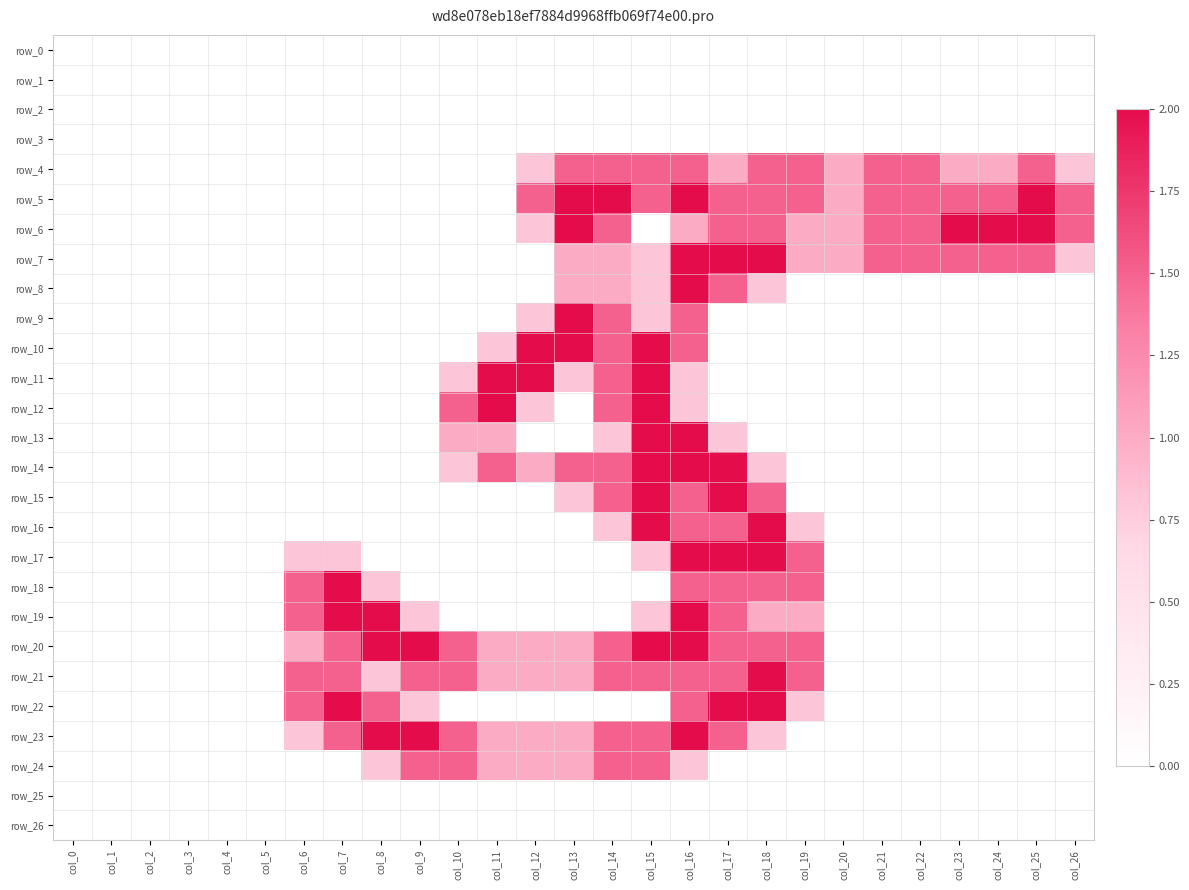

The value of row_20 at col_25 is 0.7. True or false?

False